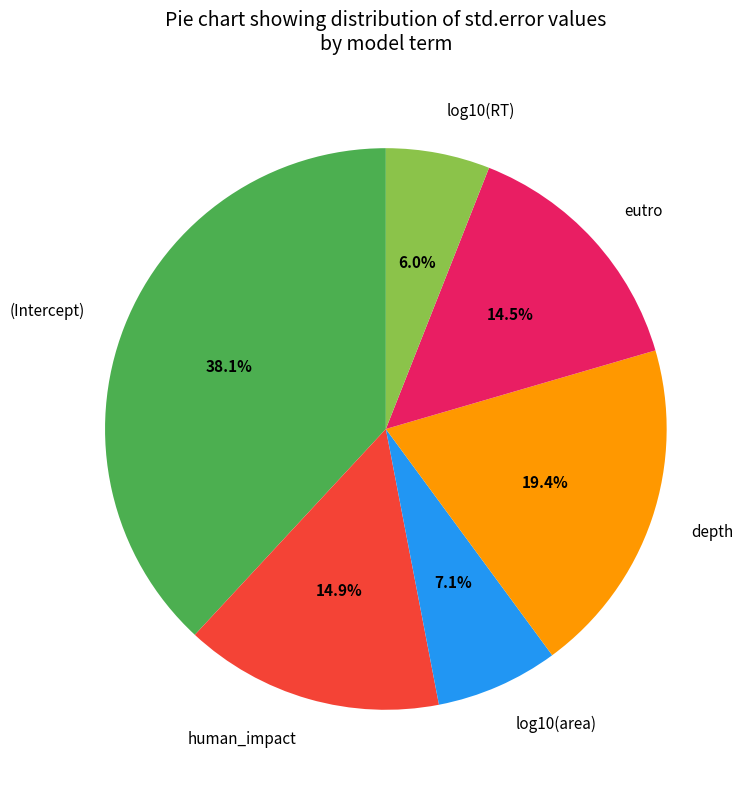

Do depth and human_impact together represent more than half of the pie?

No